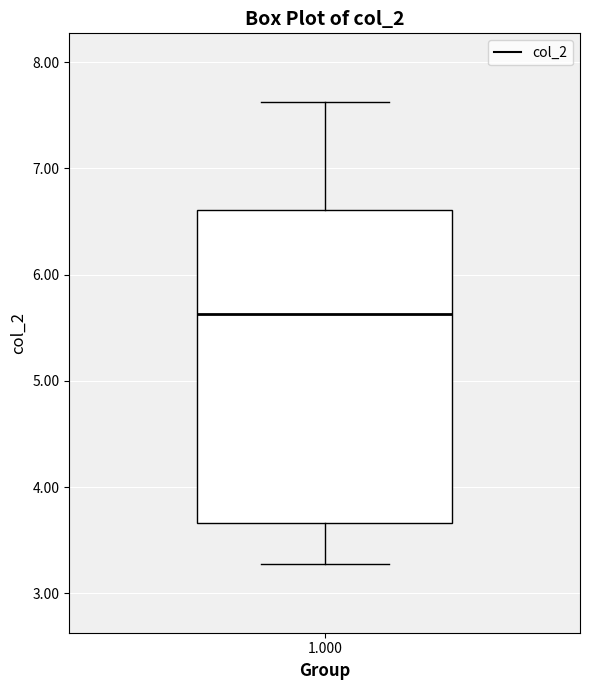

Where does the median line of the box at x = 1.000 sit on the y-axis? The values are not printed on the chart, so give them approximately, as read against the axis.

5.6